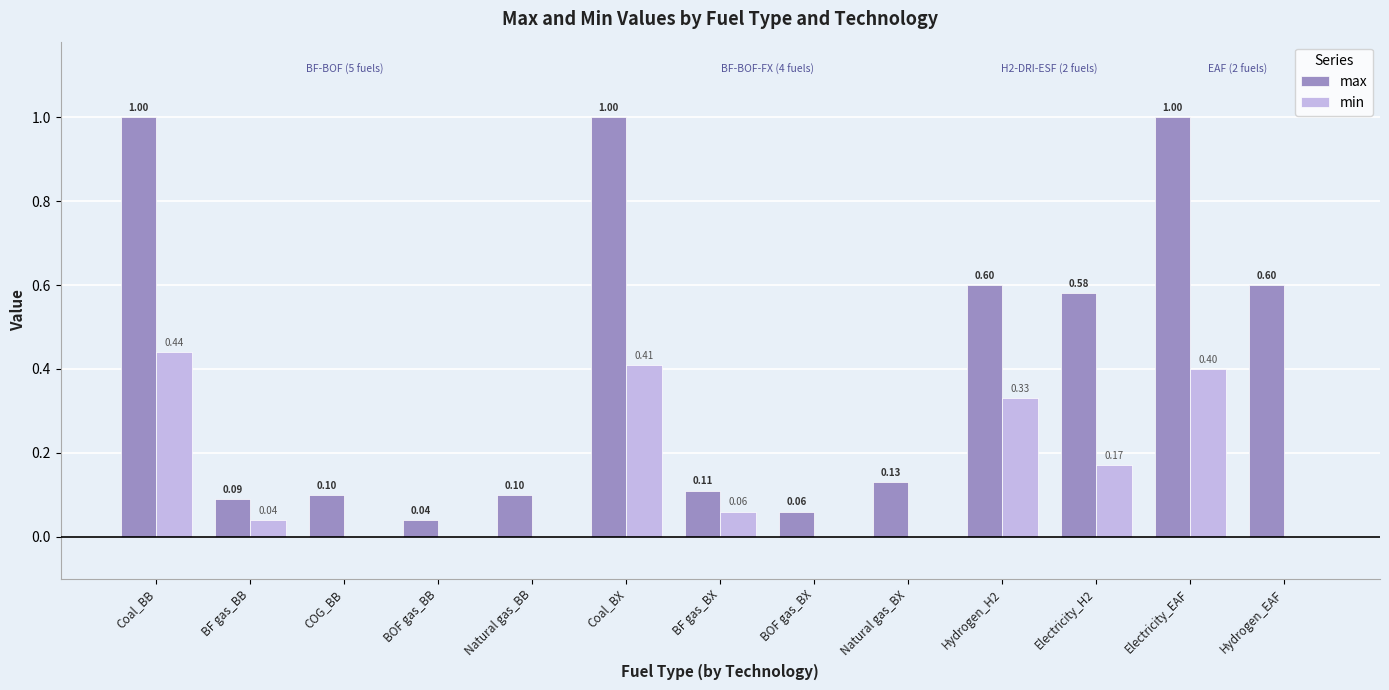

Is the value of min at BOF gas_BX greater than the value of max at Electricity_H2?

No